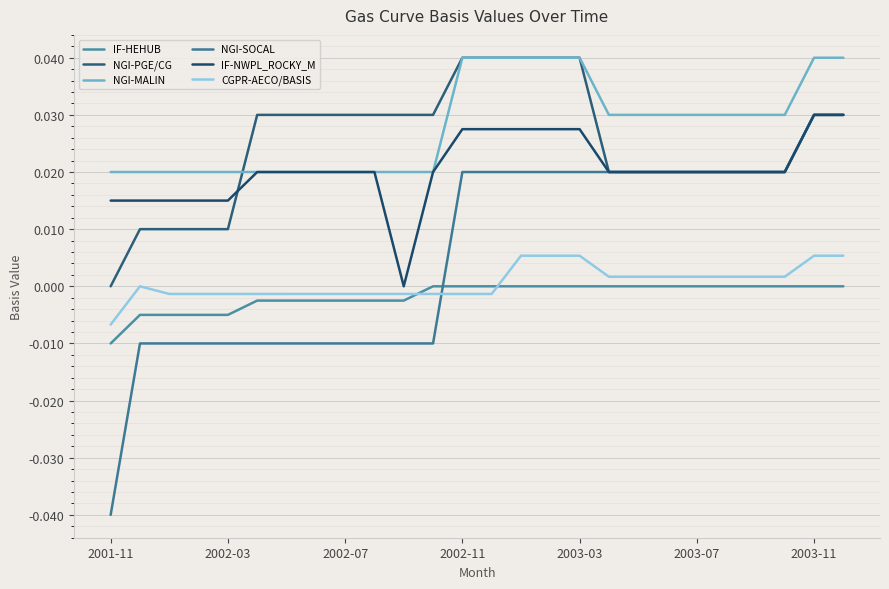

In CGPR-AECO/BASIS, how many points are lower than both neighbors (excluding endpoints)?

3